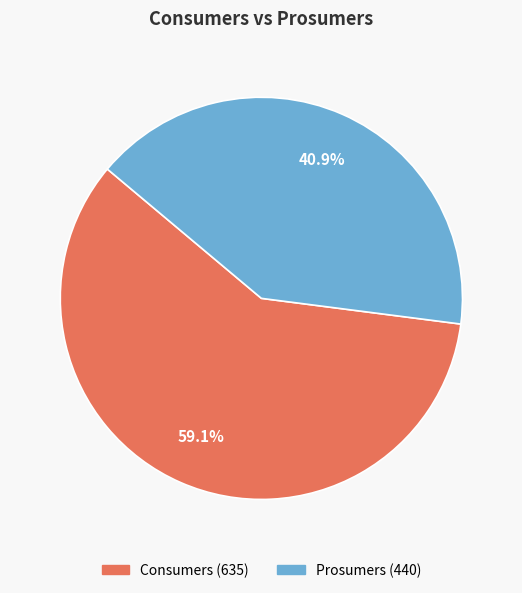

To the nearest percent, what percentage of the pie is Prosumers?

41%